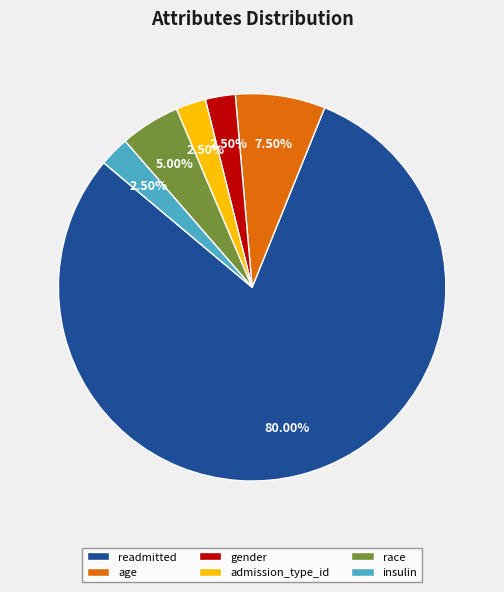

The race slice represents 5% of the pie. True or false?

True